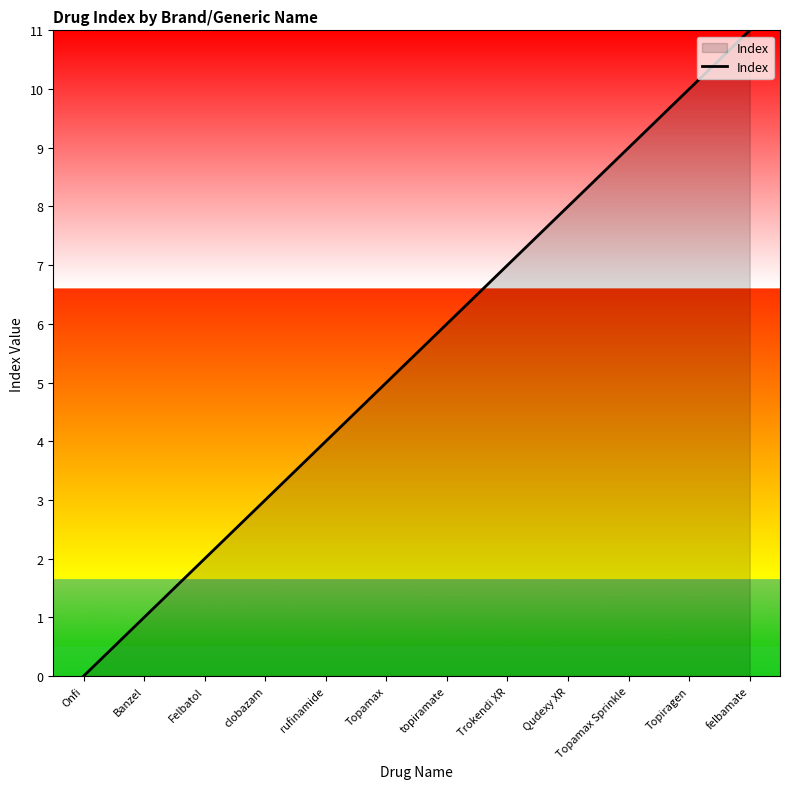

What position from the left is felbamate?

12